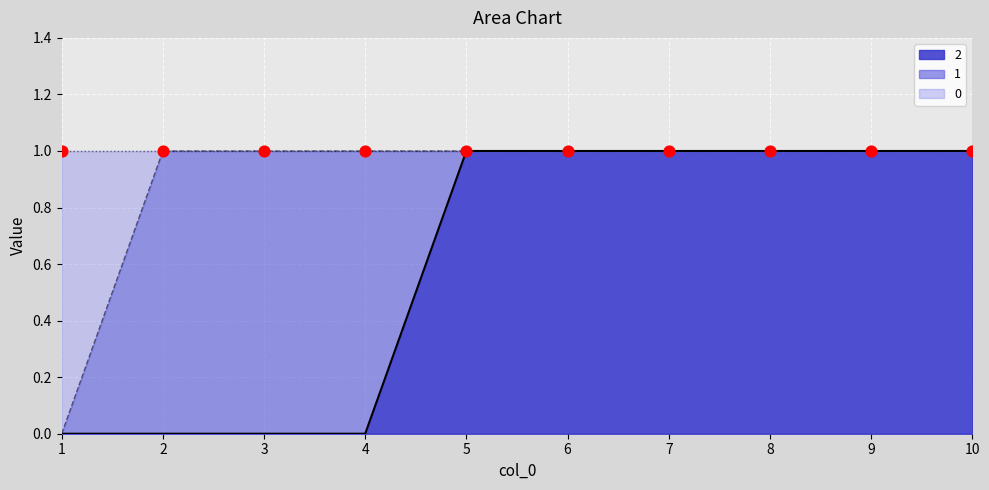

Which series has the largest Y range (max minus min)?

2